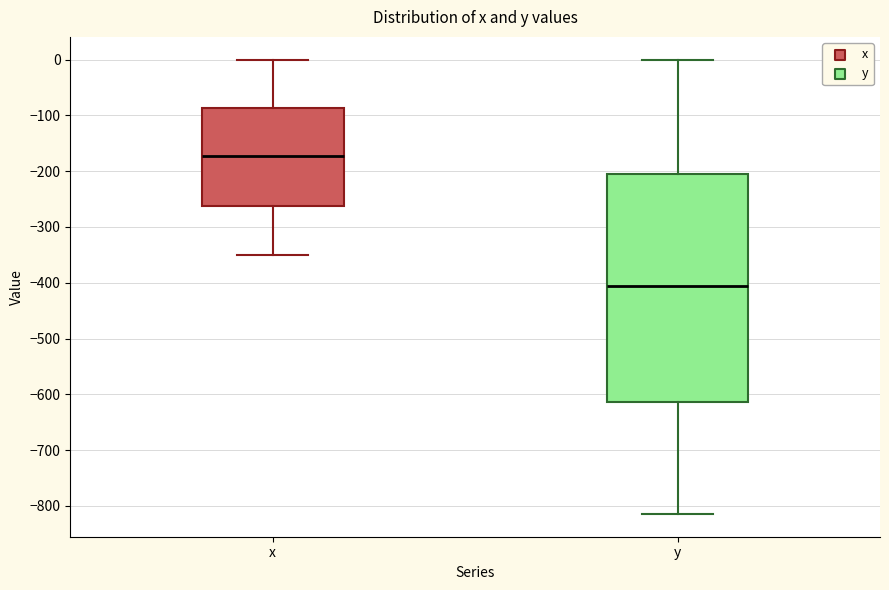

Which box has the lowest median line?

y